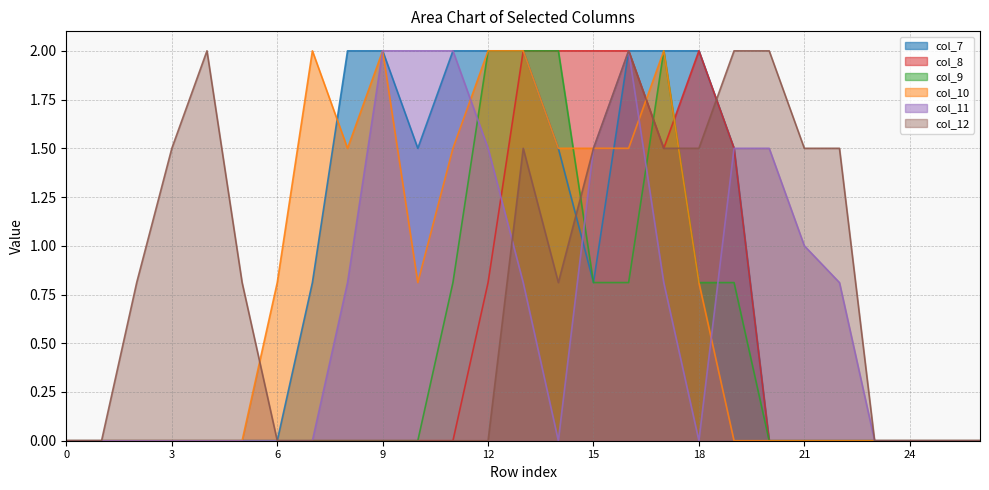

Is the value of col_9 at 1 greater than the value of col_12 at 2?

No